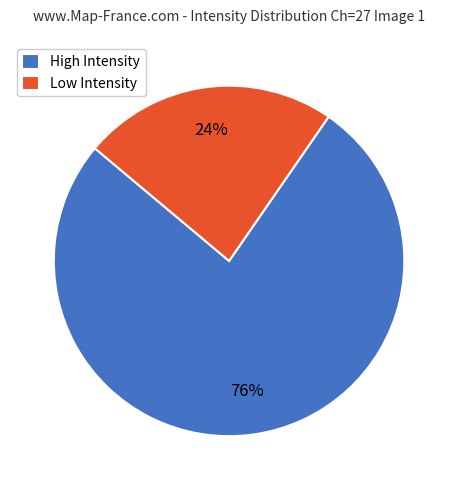

Is the sum of High Intensity and Low Intensity greater than half?

Yes